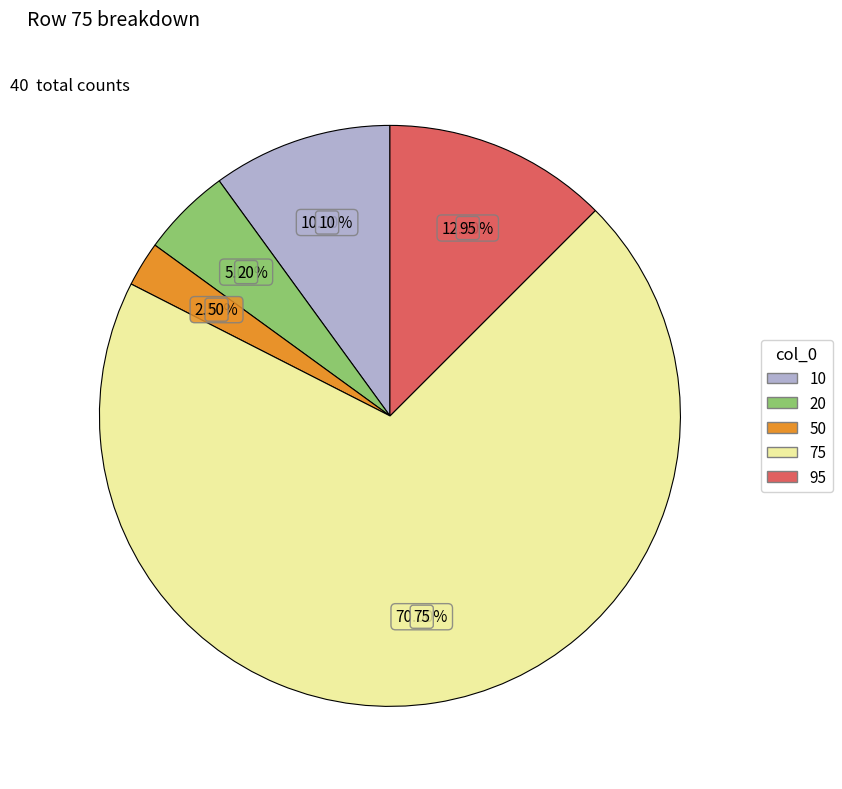

Which slice represents more than half of the pie?

75